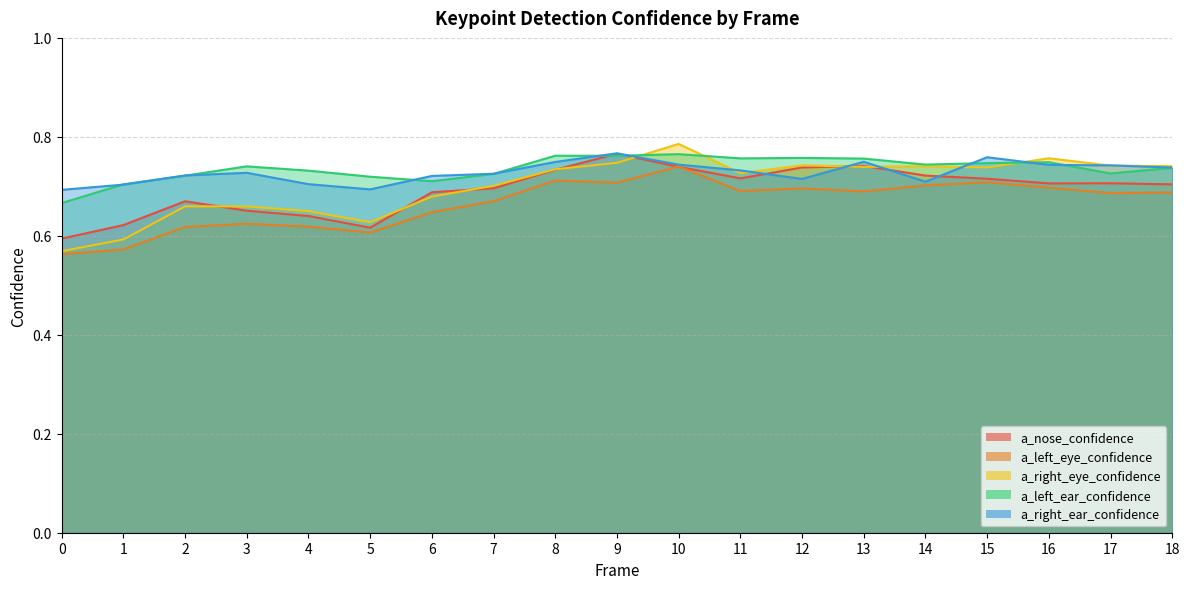

What is the difference between the second highest and second lowest values in the a_left_eye_confidence series?

0.1